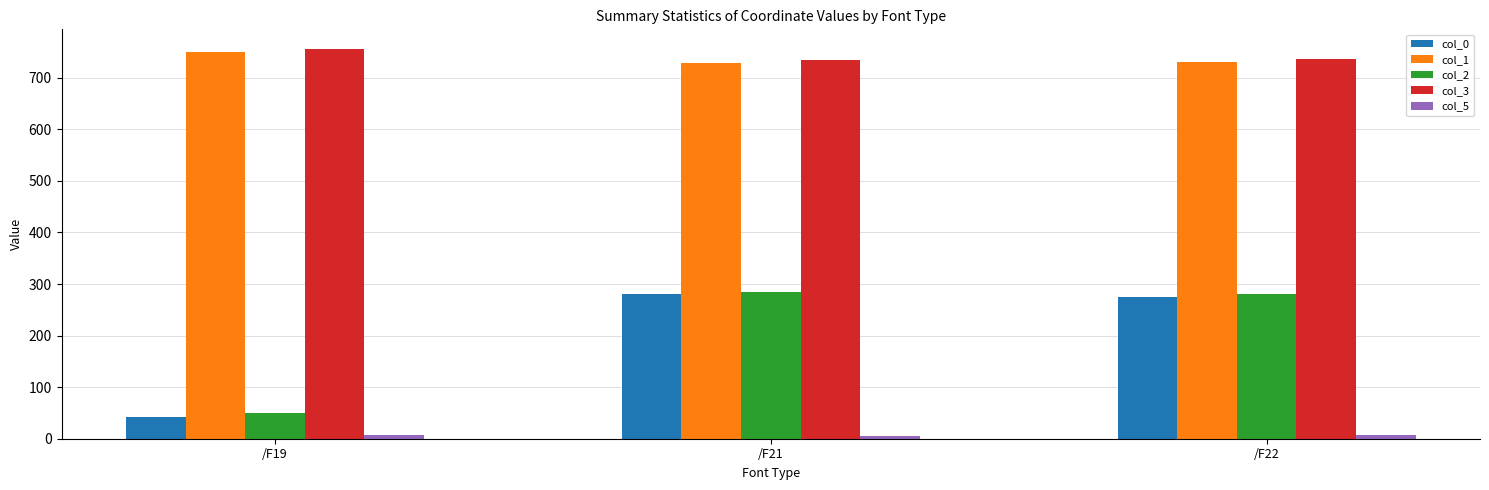

Which series has the largest total across all categories?

col_3